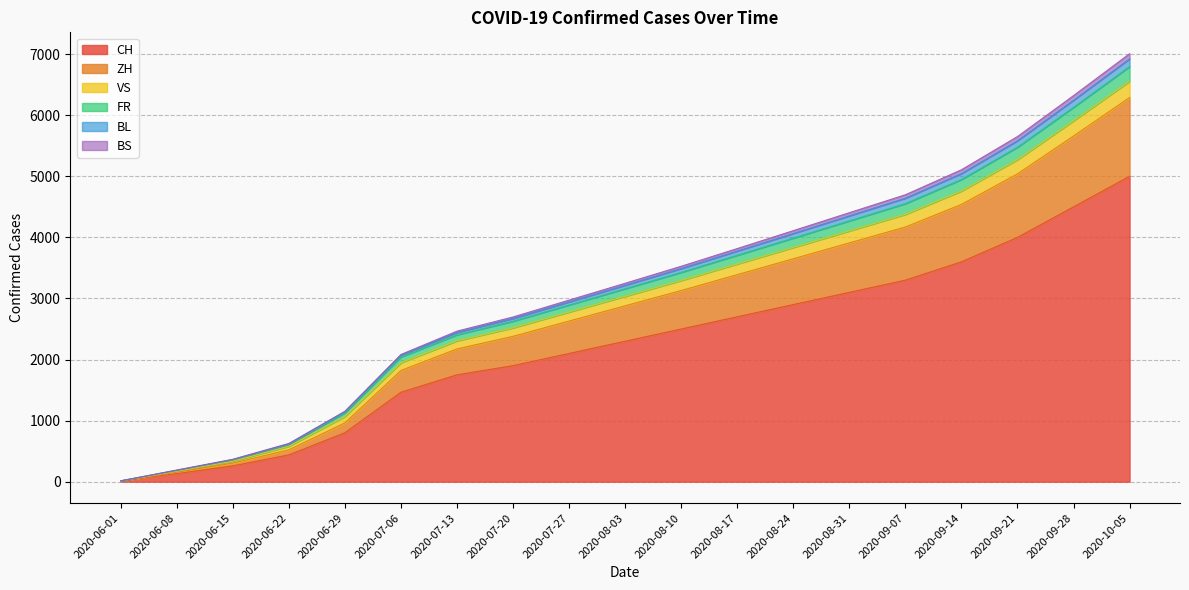

How many series are shown in this chart?

6